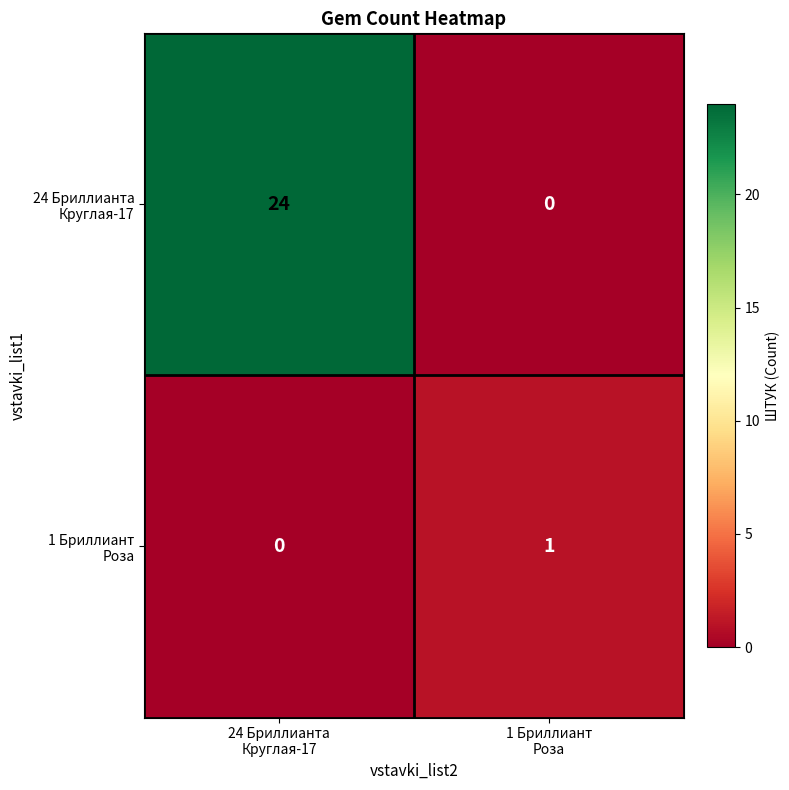

Count the number of categories in the chart.

2